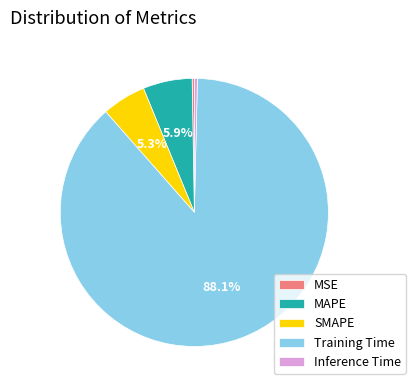

Which category has the biggest portion of the pie?

Training Time